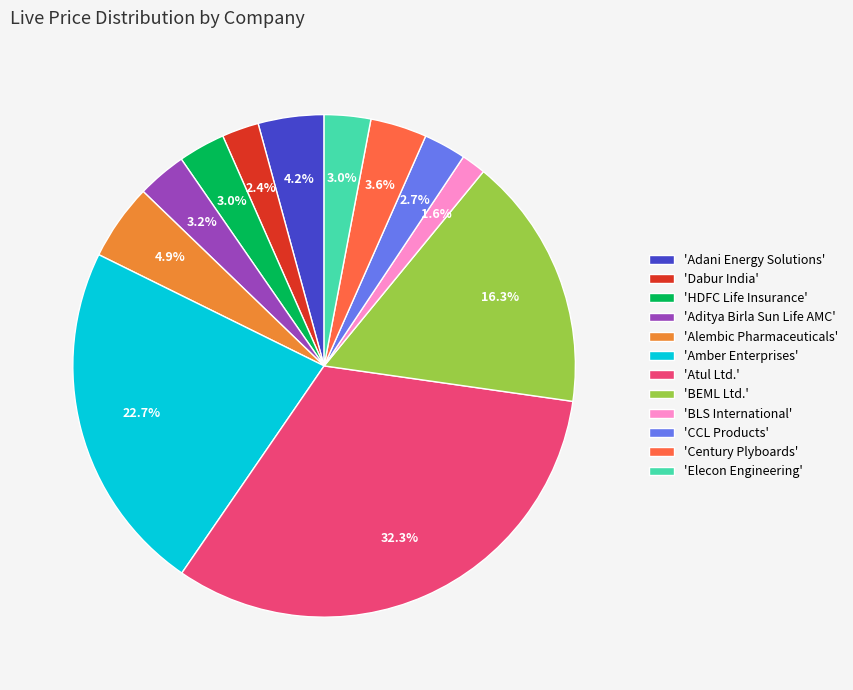

How many slices are in this pie chart?

12